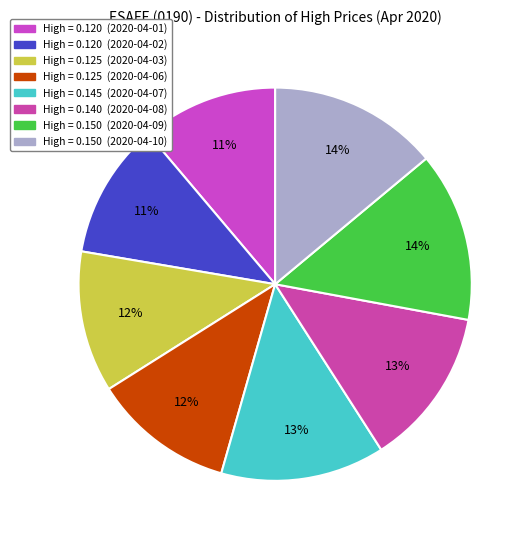

How many segments does this pie chart have?

8